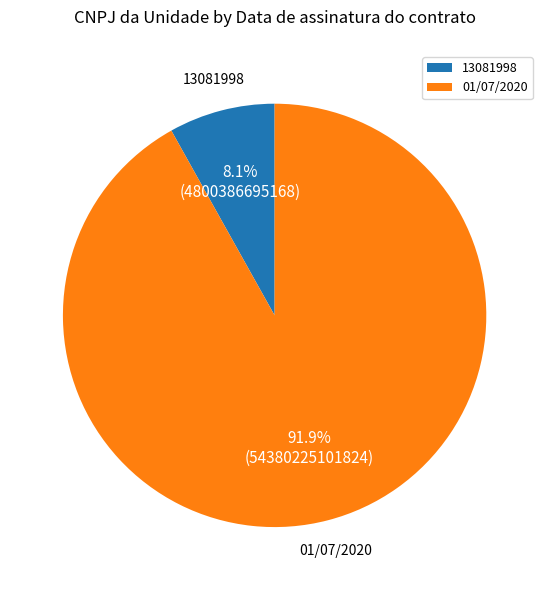

Combined, what portion of the pie is 01/07/2020 and 13081998?

100.0%